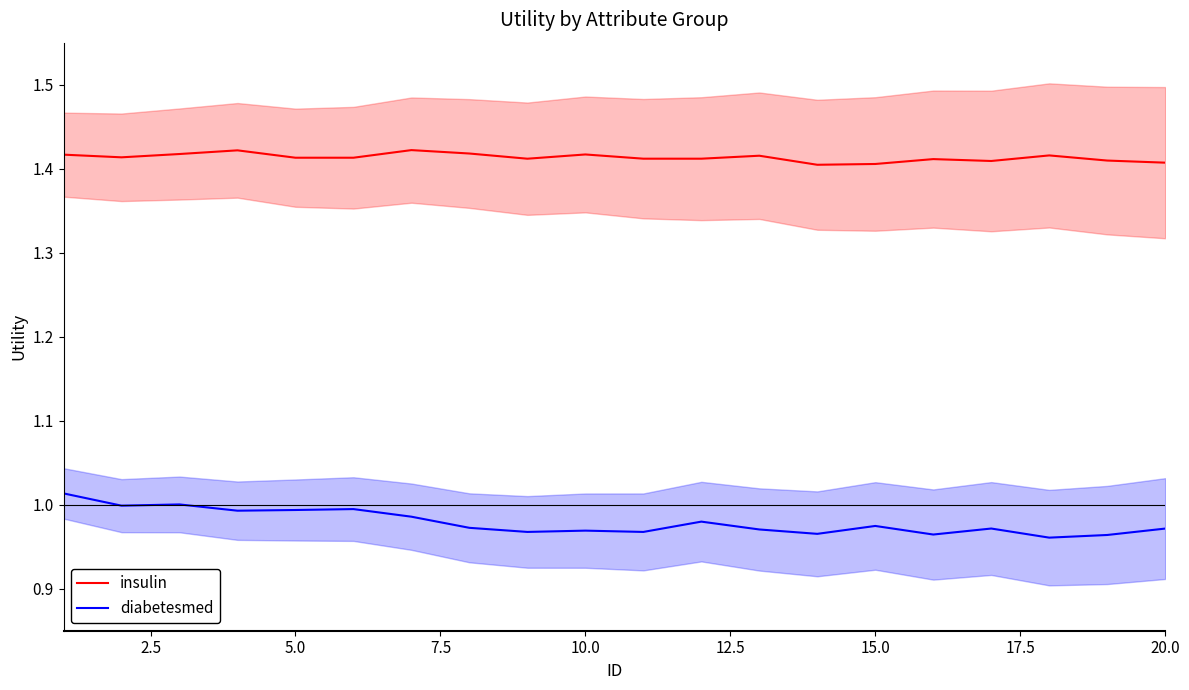

The value of insulin at 20.0 is 0.9. True or false?

False